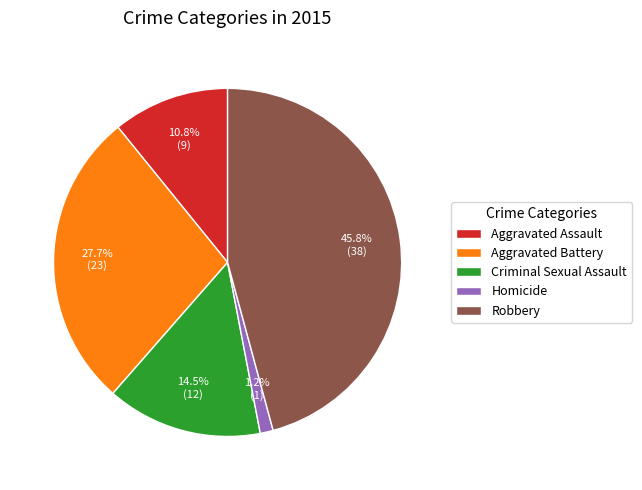

How many segments does this pie chart have?

5